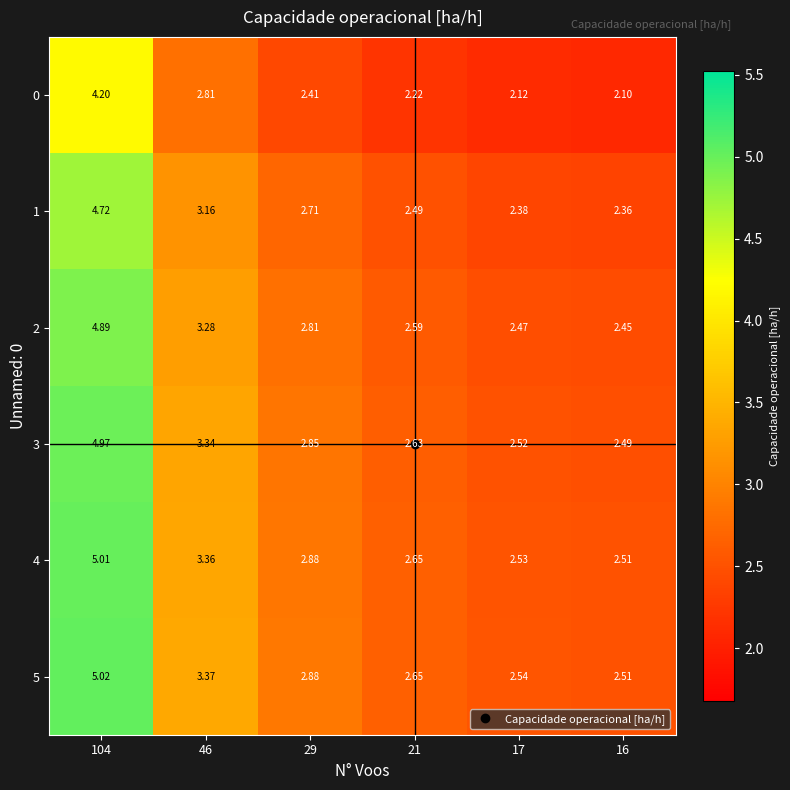

Rank the series by their maximum value, from highest to lowest.

5, 4, 3, 2, 1, 0